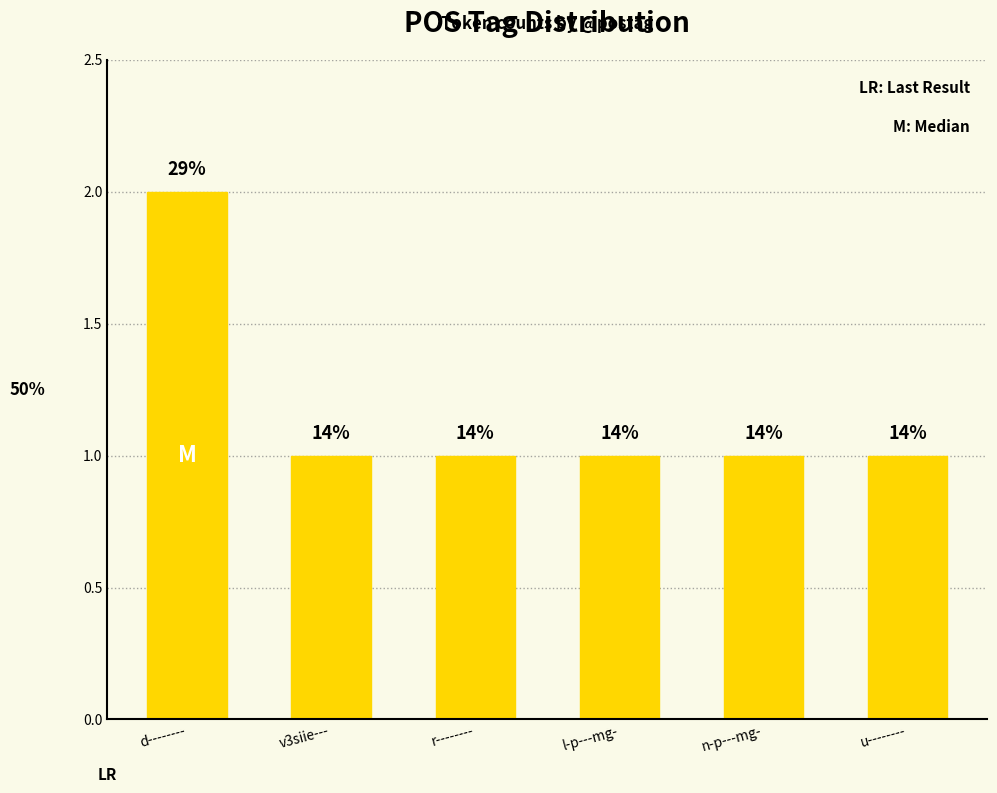

Which label corresponds to the smallest value in the chart?

v3siie---